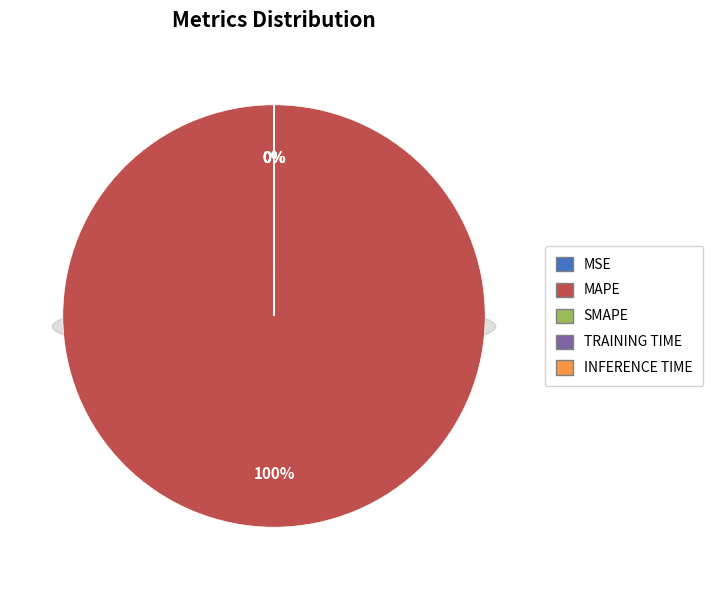

True or false: MAPE accounts for 100% of the total.

True